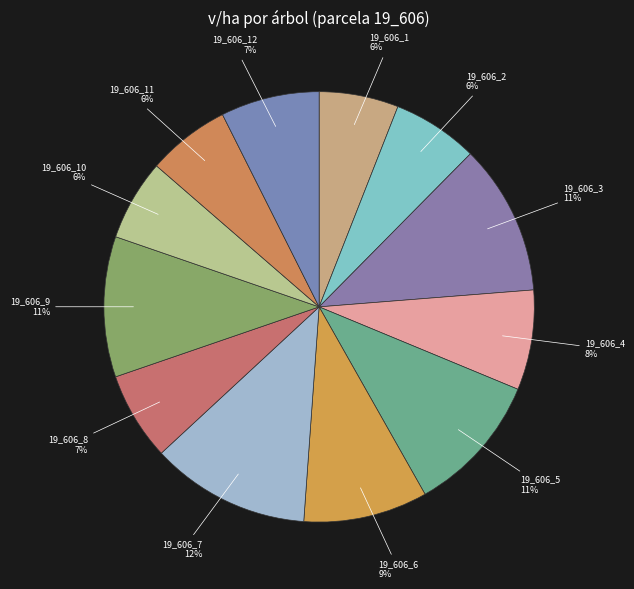

Combined, do 19_606_10 and 19_606_8 account for over 50%?

No